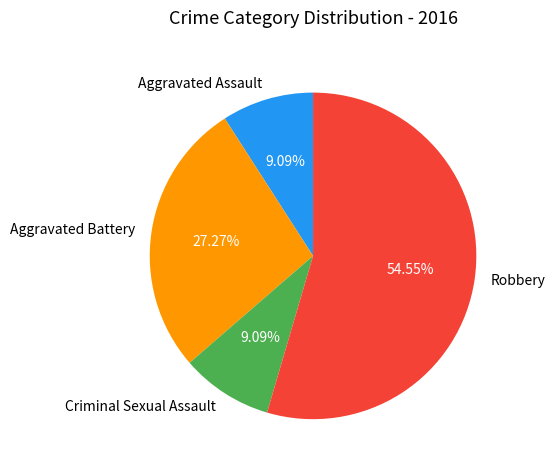

Does Robbery represent more than half of the total?

Yes